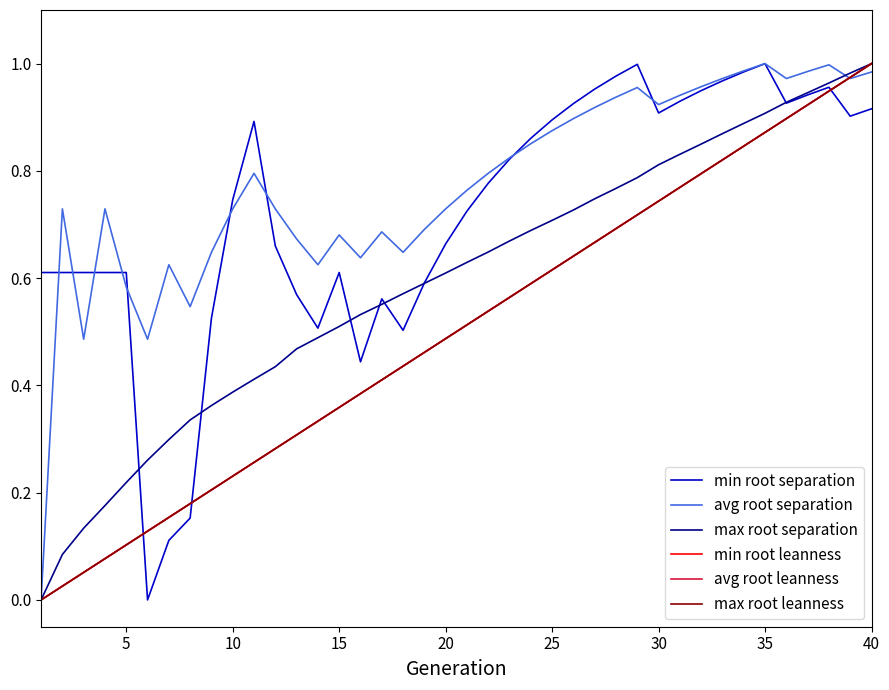

After their last crossing, which series has the higher values: avg root separation or avg root leanness?

avg root leanness